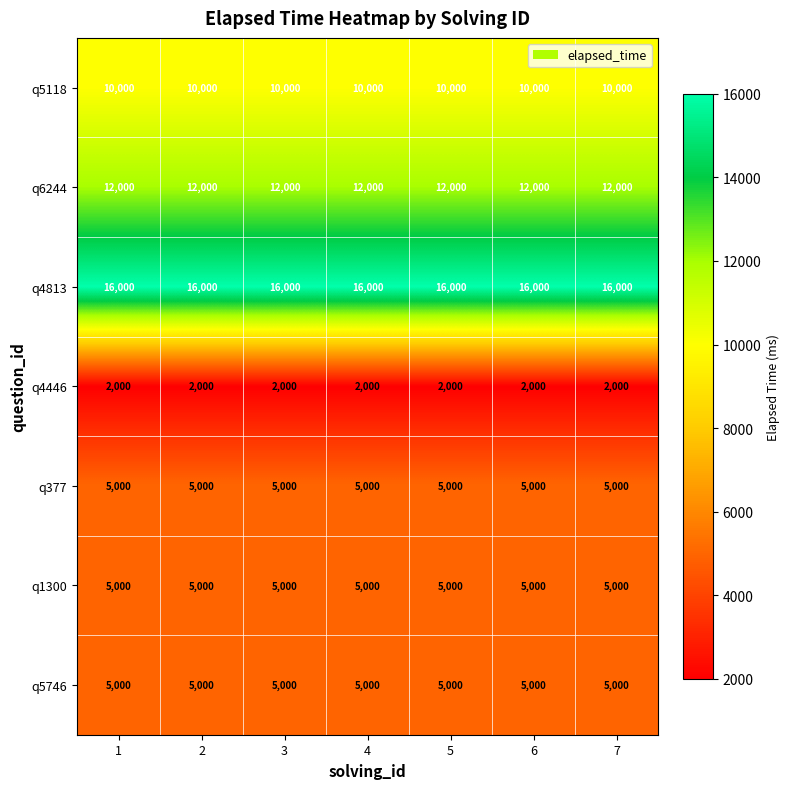

What is the difference between the highest and lowest values at 6?

14000